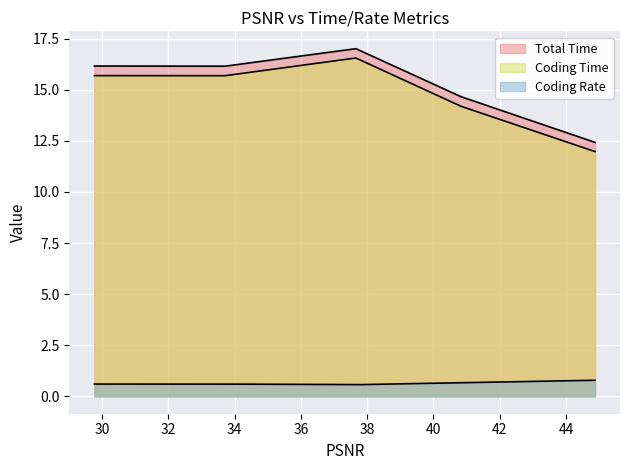

At how many categories does at least one series exceed 15?

3